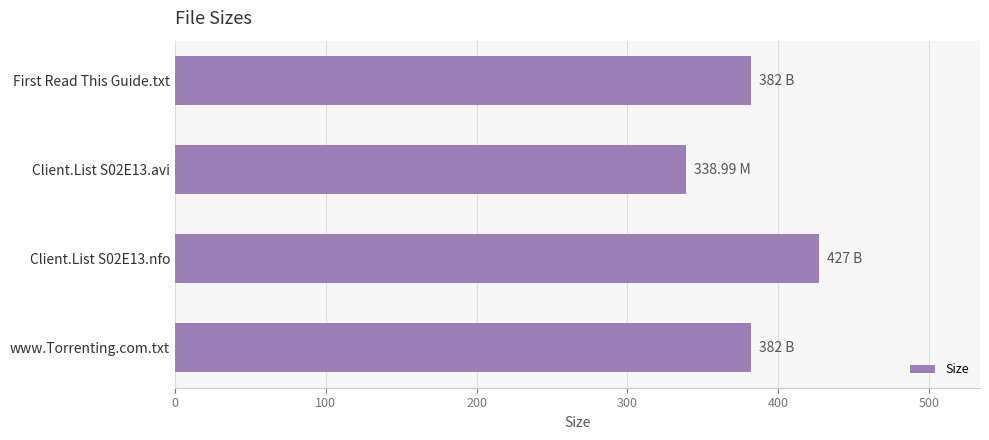

What is the label of the 4th bar from the bottom?

First Read This Guide.txt